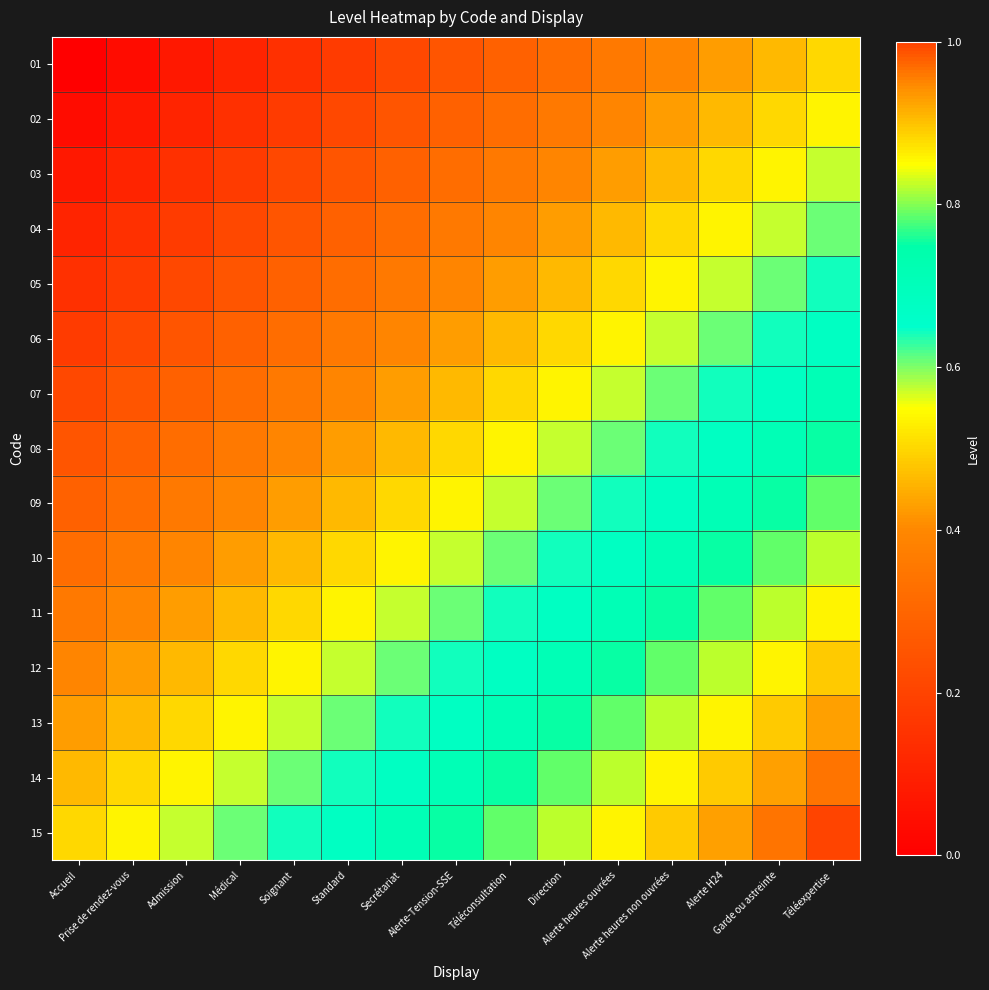

Reading left to right, extract all data points from this chart.

01: Accueil=0.0	Prise de rendez-vous=0.0	Admission=0.1	Médical=0.1	Soignant=0.1	Standard=0.2	Secrétariat=0.2	Alerte-Tension-SSE=0.2	Téléconsultation=0.3	Direction=0.3	Alerte heures ouvrées=0.4	Alerte heures non ouvrées=0.4	Alerte H24=0.4	Garde ou astreinte=0.5	Téléexpertise=0.5
02: Accueil=0.0	Prise de rendez-vous=0.1	Admission=0.1	Médical=0.1	Soignant=0.2	Standard=0.2	Secrétariat=0.2	Alerte-Tension-SSE=0.3	Téléconsultation=0.3	Direction=0.4	Alerte heures ouvrées=0.4	Alerte heures non ouvrées=0.4	Alerte H24=0.5	Garde ou astreinte=0.5	Téléexpertise=0.5
03: Accueil=0.1	Prise de rendez-vous=0.1	Admission=0.1	Médical=0.2	Soignant=0.2	Standard=0.2	Secrétariat=0.3	Alerte-Tension-SSE=0.3	Téléconsultation=0.4	Direction=0.4	Alerte heures ouvrées=0.4	Alerte heures non ouvrées=0.5	Alerte H24=0.5	Garde ou astreinte=0.5	Téléexpertise=0.6
04: Accueil=0.1	Prise de rendez-vous=0.1	Admission=0.2	Médical=0.2	Soignant=0.2	Standard=0.3	Secrétariat=0.3	Alerte-Tension-SSE=0.4	Téléconsultation=0.4	Direction=0.4	Alerte heures ouvrées=0.5	Alerte heures non ouvrées=0.5	Alerte H24=0.5	Garde ou astreinte=0.6	Téléexpertise=0.6
05: Accueil=0.1	Prise de rendez-vous=0.2	Admission=0.2	Médical=0.2	Soignant=0.3	Standard=0.3	Secrétariat=0.4	Alerte-Tension-SSE=0.4	Téléconsultation=0.4	Direction=0.5	Alerte heures ouvrées=0.5	Alerte heures non ouvrées=0.5	Alerte H24=0.6	Garde ou astreinte=0.6	Téléexpertise=0.6
06: Accueil=0.2	Prise de rendez-vous=0.2	Admission=0.2	Médical=0.3	Soignant=0.3	Standard=0.4	Secrétariat=0.4	Alerte-Tension-SSE=0.4	Téléconsultation=0.5	Direction=0.5	Alerte heures ouvrées=0.5	Alerte heures non ouvrées=0.6	Alerte H24=0.6	Garde ou astreinte=0.6	Téléexpertise=0.7
07: Accueil=0.2	Prise de rendez-vous=0.2	Admission=0.3	Médical=0.3	Soignant=0.4	Standard=0.4	Secrétariat=0.4	Alerte-Tension-SSE=0.5	Téléconsultation=0.5	Direction=0.5	Alerte heures ouvrées=0.6	Alerte heures non ouvrées=0.6	Alerte H24=0.6	Garde ou astreinte=0.7	Téléexpertise=0.7
08: Accueil=0.2	Prise de rendez-vous=0.3	Admission=0.3	Médical=0.4	Soignant=0.4	Standard=0.4	Secrétariat=0.5	Alerte-Tension-SSE=0.5	Téléconsultation=0.5	Direction=0.6	Alerte heures ouvrées=0.6	Alerte heures non ouvrées=0.6	Alerte H24=0.7	Garde ou astreinte=0.7	Téléexpertise=0.8
09: Accueil=0.3	Prise de rendez-vous=0.3	Admission=0.4	Médical=0.4	Soignant=0.4	Standard=0.5	Secrétariat=0.5	Alerte-Tension-SSE=0.5	Téléconsultation=0.6	Direction=0.6	Alerte heures ouvrées=0.6	Alerte heures non ouvrées=0.7	Alerte H24=0.7	Garde ou astreinte=0.8	Téléexpertise=0.8
10: Accueil=0.3	Prise de rendez-vous=0.4	Admission=0.4	Médical=0.4	Soignant=0.5	Standard=0.5	Secrétariat=0.5	Alerte-Tension-SSE=0.6	Téléconsultation=0.6	Direction=0.6	Alerte heures ouvrées=0.7	Alerte heures non ouvrées=0.7	Alerte H24=0.8	Garde ou astreinte=0.8	Téléexpertise=0.8
11: Accueil=0.4	Prise de rendez-vous=0.4	Admission=0.4	Médical=0.5	Soignant=0.5	Standard=0.5	Secrétariat=0.6	Alerte-Tension-SSE=0.6	Téléconsultation=0.6	Direction=0.7	Alerte heures ouvrées=0.7	Alerte heures non ouvrées=0.8	Alerte H24=0.8	Garde ou astreinte=0.8	Téléexpertise=0.9
12: Accueil=0.4	Prise de rendez-vous=0.4	Admission=0.5	Médical=0.5	Soignant=0.5	Standard=0.6	Secrétariat=0.6	Alerte-Tension-SSE=0.6	Téléconsultation=0.7	Direction=0.7	Alerte heures ouvrées=0.8	Alerte heures non ouvrées=0.8	Alerte H24=0.8	Garde ou astreinte=0.9	Téléexpertise=0.9
13: Accueil=0.4	Prise de rendez-vous=0.5	Admission=0.5	Médical=0.5	Soignant=0.6	Standard=0.6	Secrétariat=0.6	Alerte-Tension-SSE=0.7	Téléconsultation=0.7	Direction=0.8	Alerte heures ouvrées=0.8	Alerte heures non ouvrées=0.8	Alerte H24=0.9	Garde ou astreinte=0.9	Téléexpertise=0.9
14: Accueil=0.5	Prise de rendez-vous=0.5	Admission=0.5	Médical=0.6	Soignant=0.6	Standard=0.6	Secrétariat=0.7	Alerte-Tension-SSE=0.7	Téléconsultation=0.8	Direction=0.8	Alerte heures ouvrées=0.8	Alerte heures non ouvrées=0.9	Alerte H24=0.9	Garde ou astreinte=0.9	Téléexpertise=1.0
15: Accueil=0.5	Prise de rendez-vous=0.5	Admission=0.6	Médical=0.6	Soignant=0.6	Standard=0.7	Secrétariat=0.7	Alerte-Tension-SSE=0.8	Téléconsultation=0.8	Direction=0.8	Alerte heures ouvrées=0.9	Alerte heures non ouvrées=0.9	Alerte H24=0.9	Garde ou astreinte=1.0	Téléexpertise=1.0